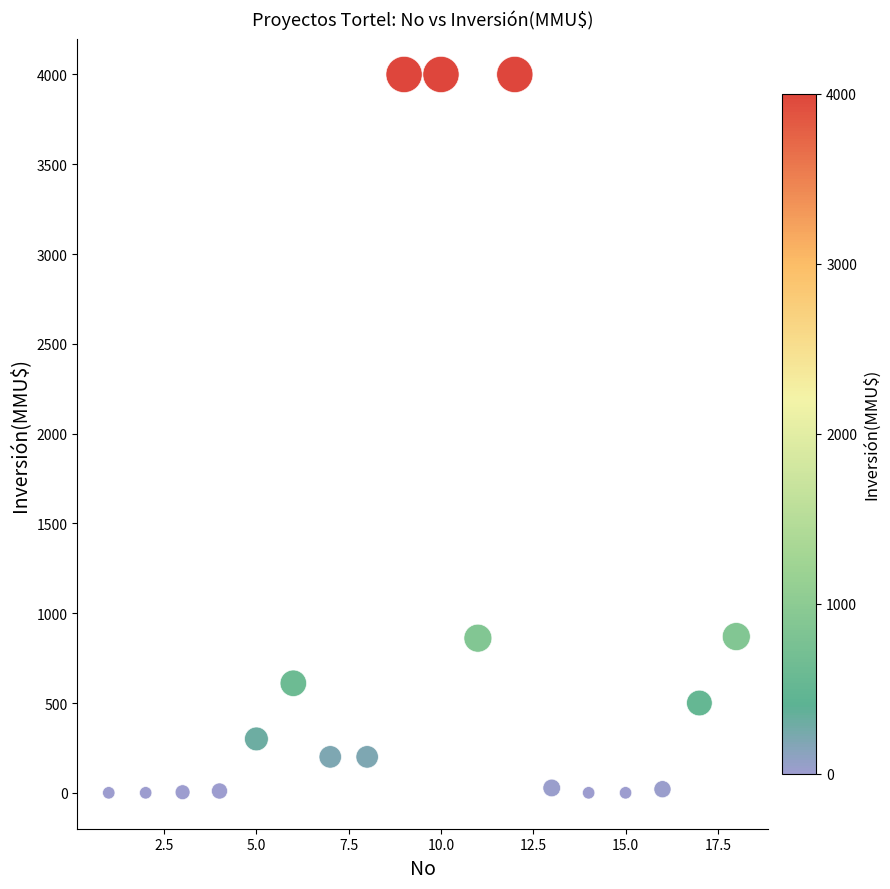

What is the range of X values (max minus min)?

17.0